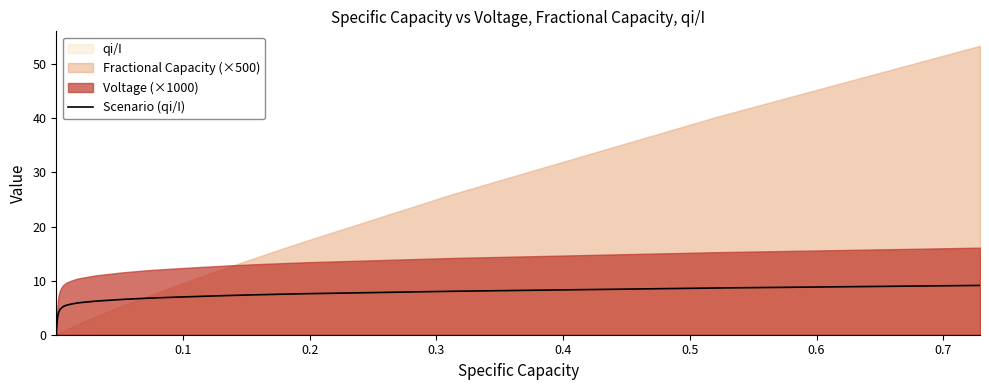

True or false: the data shows 0.5 at 0.1.

False